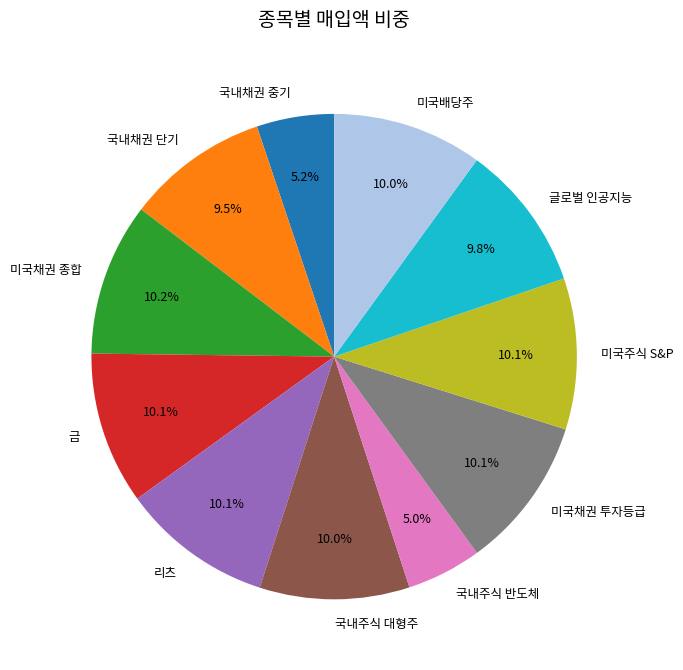

To the nearest percent, what percentage of the pie is 국내채권 중기?

5%